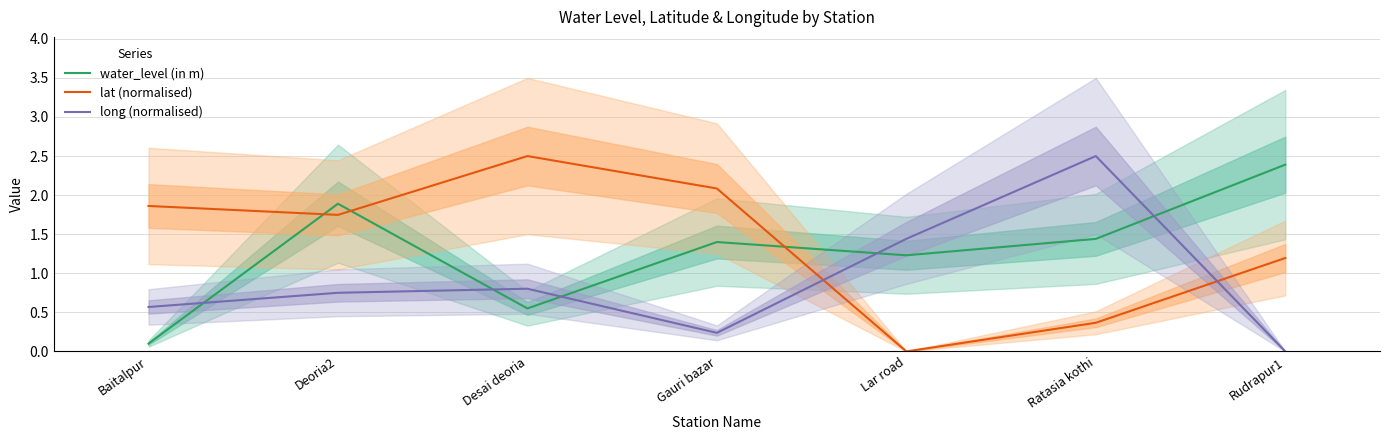

Which series has the largest range (max minus min)?

lat (normalised)